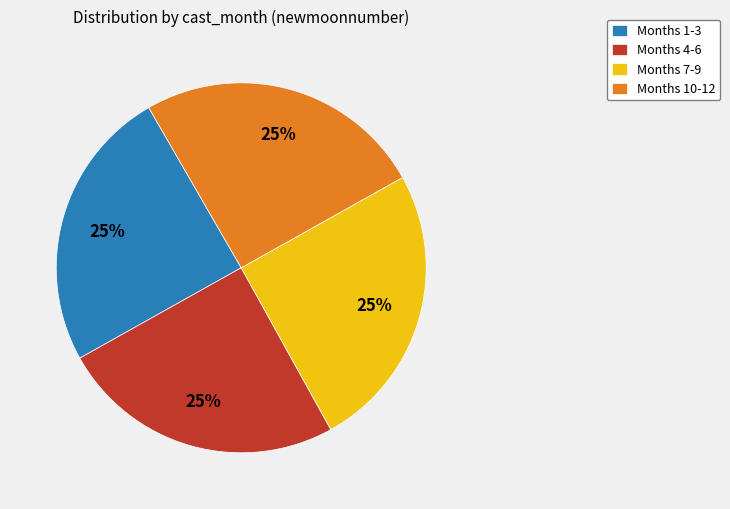

What percentage is the Months 1-3 slice, to the nearest percent?

25%